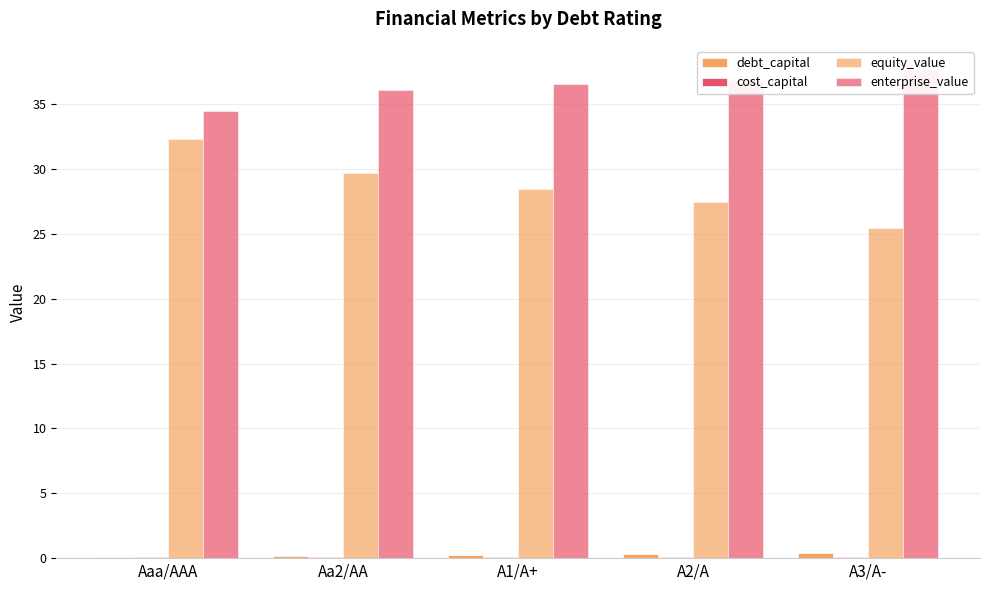

At which category does the chart reach its peak across all series?

A3/A-